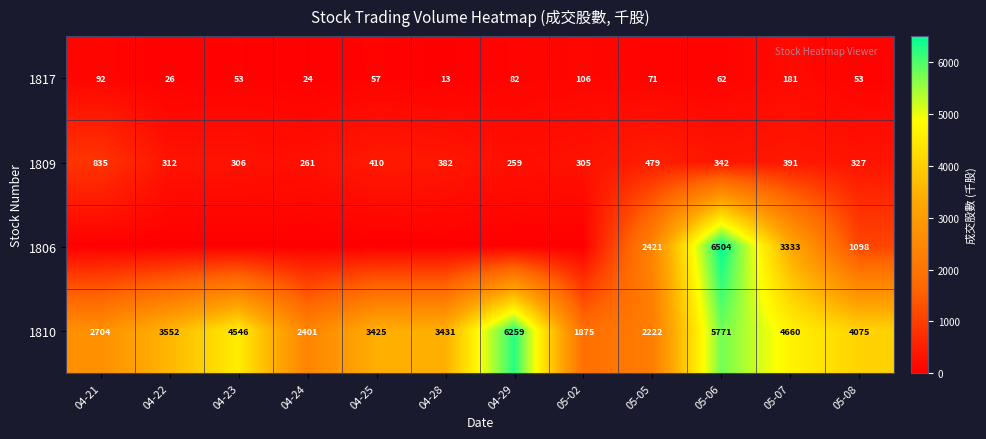

True or false: 1810 has a value of 2222 at 05-05.

True